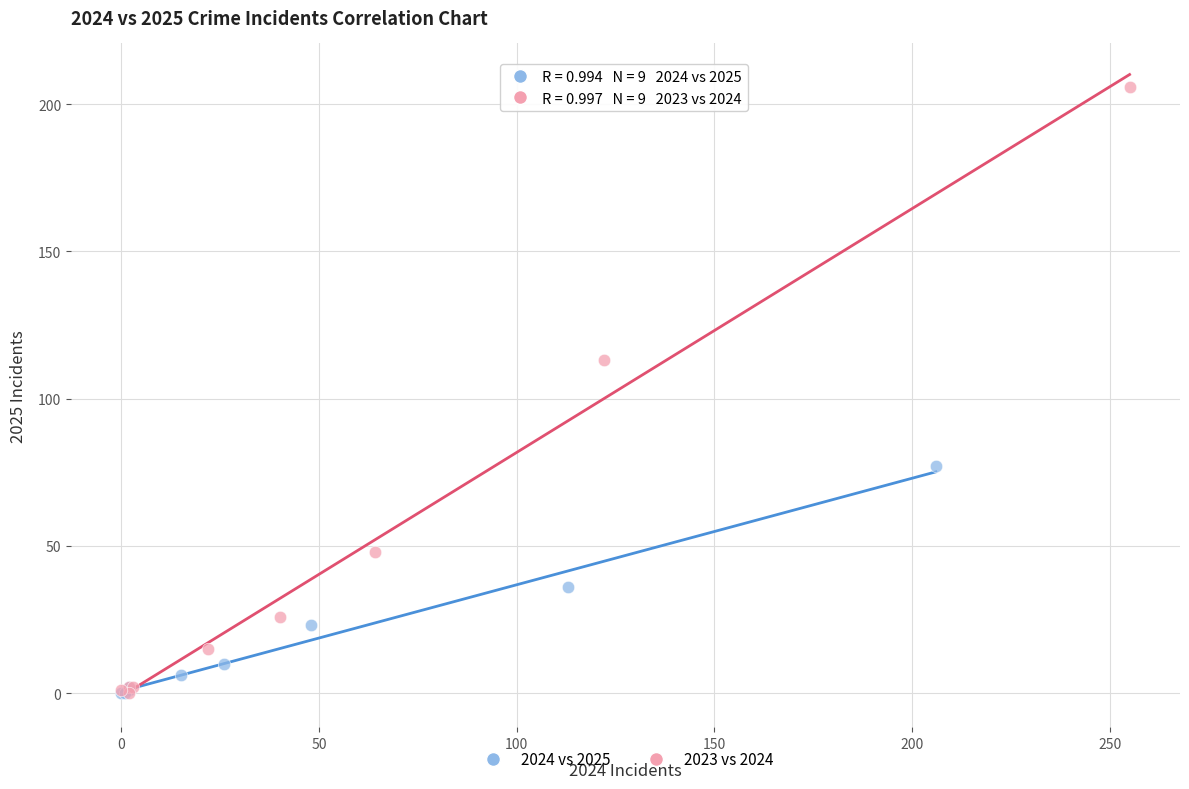

Which series has the largest Y range (max minus min)?

2023 vs 2024